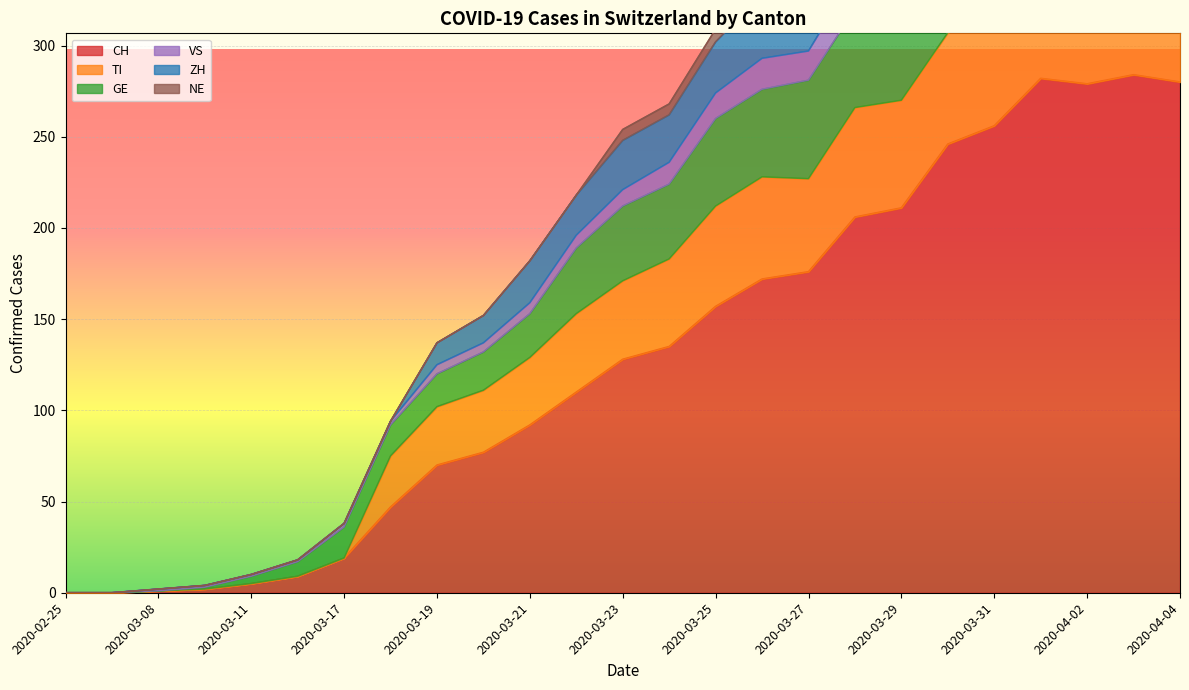

The CH series shows 211 at 2020-03-29. True or false?

True